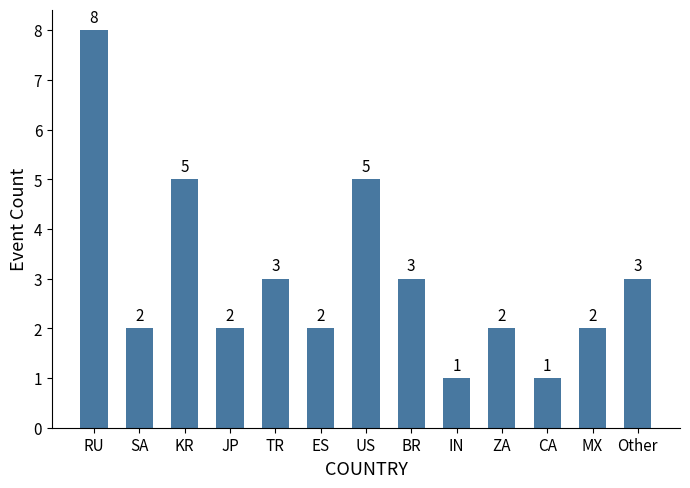

Where does the data first go above 2?

RU